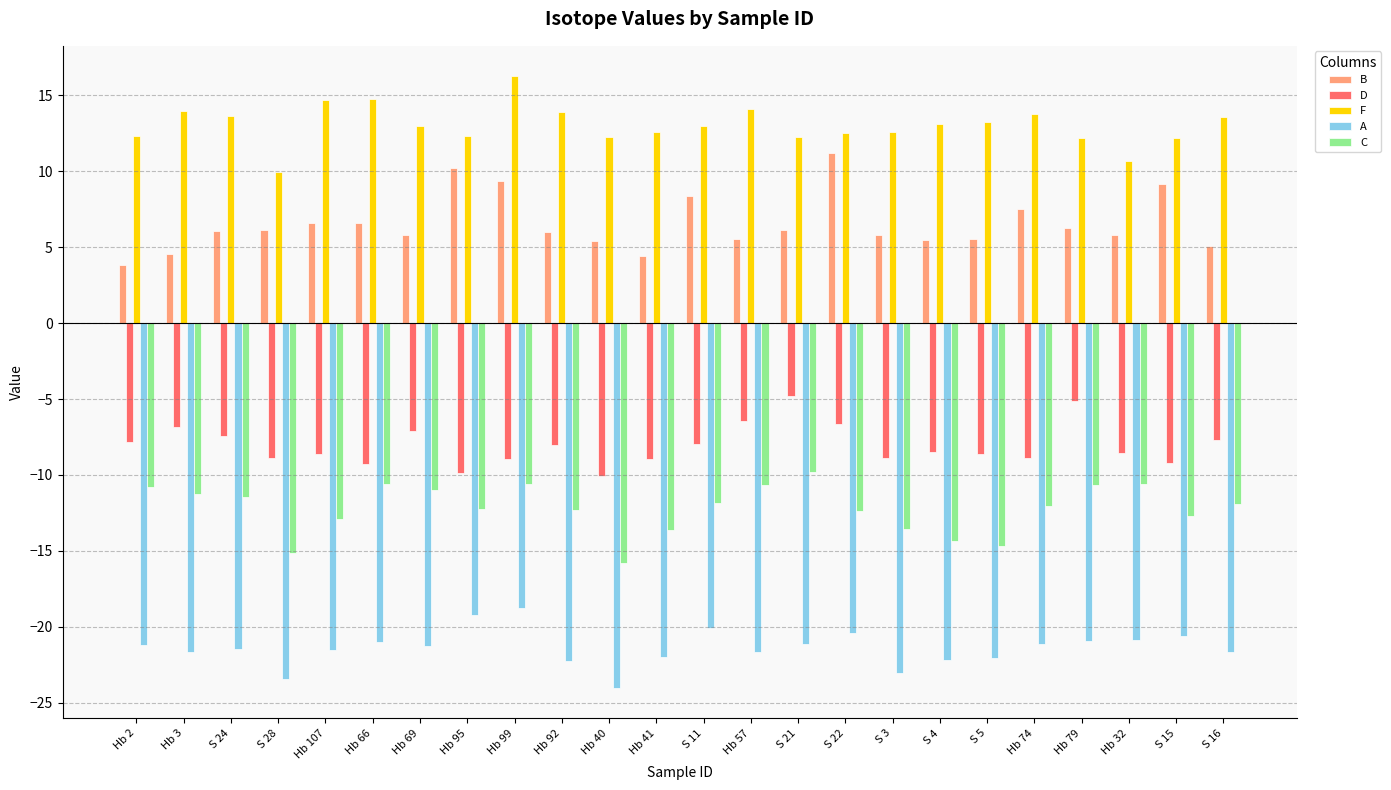

What is the difference between the F values at Hb 32 and S 22?

1.8